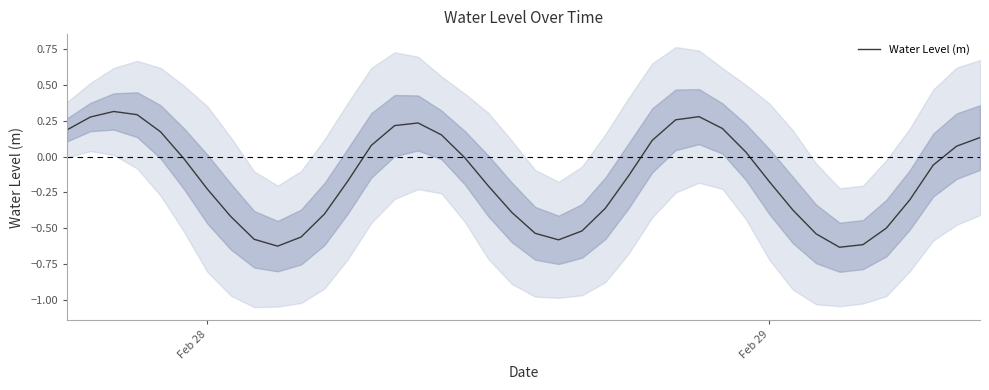

How many values are below 0?

24